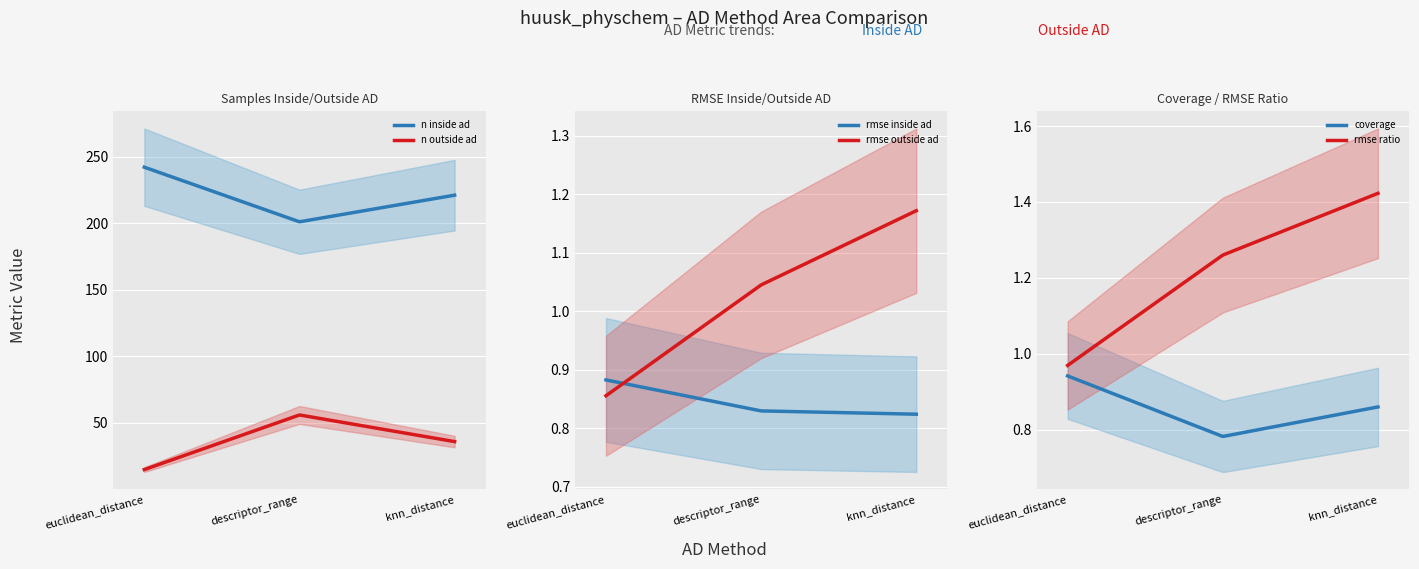

Is it true that coverage equals 0.5 at descriptor_range?

False